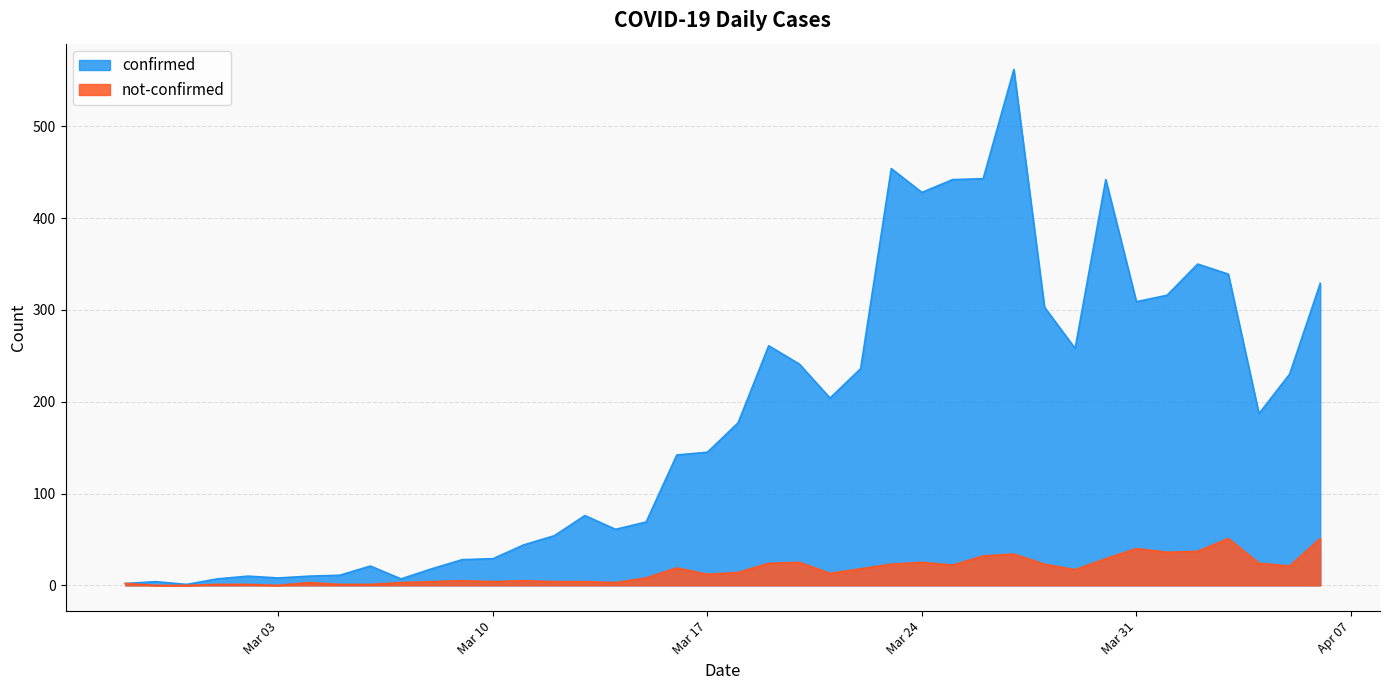

Does the chart display data point markers on the line(s)?

No